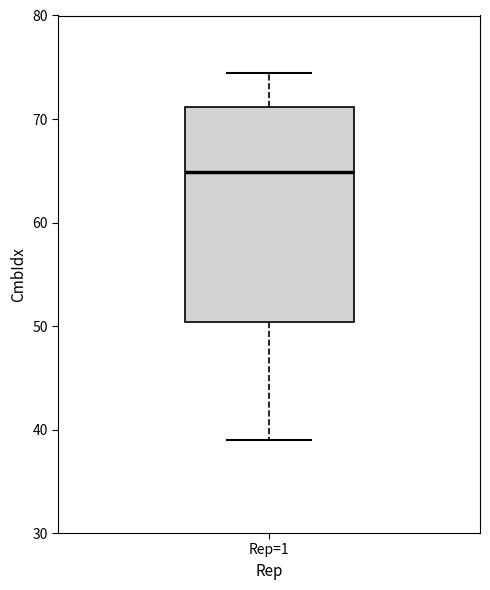

Where is the upper edge of the box for Rep=1 on the y-axis? The values are not printed on the chart, so give them approximately, as read against the axis.

71